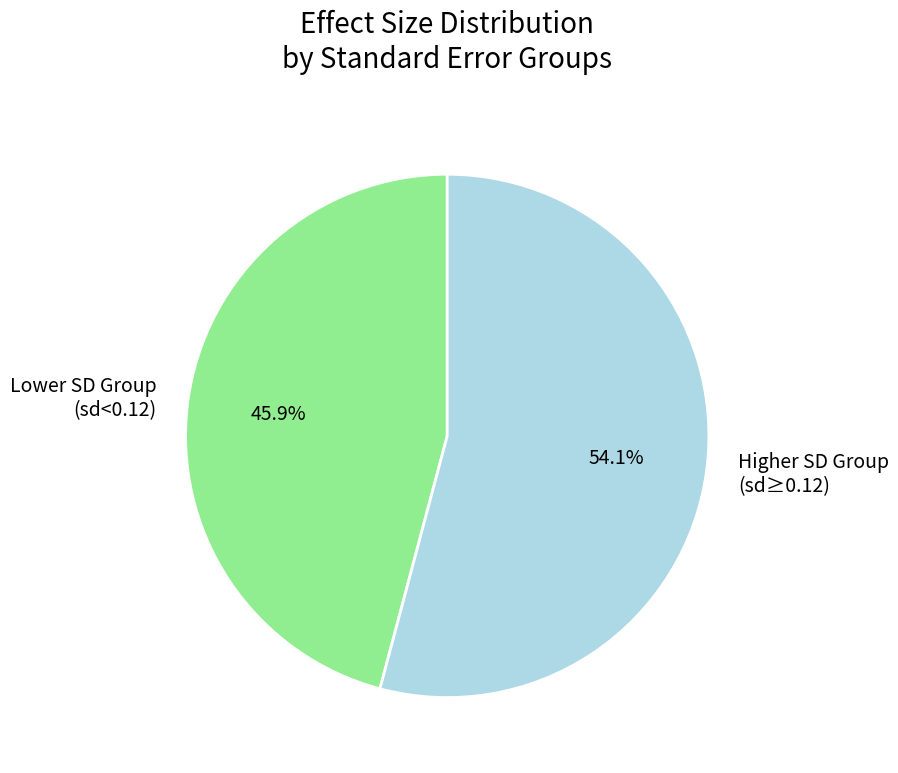

Is there a majority slice in this chart?

Yes